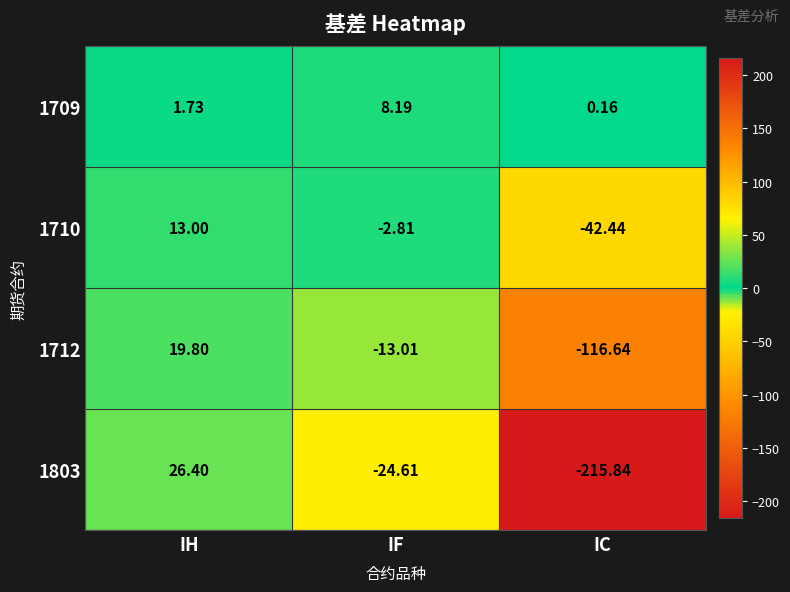

Which category has the lowest value in the 1709 series?

IC